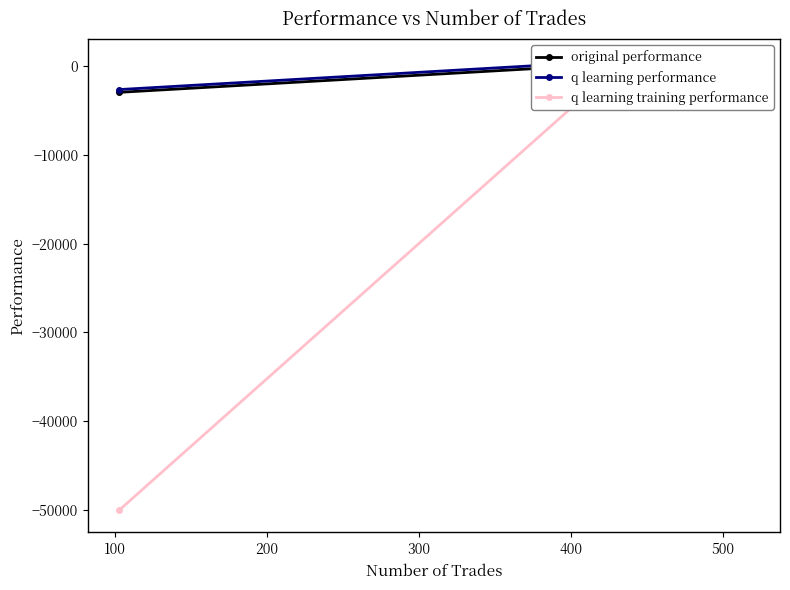

How many lines are shown in the chart?

3